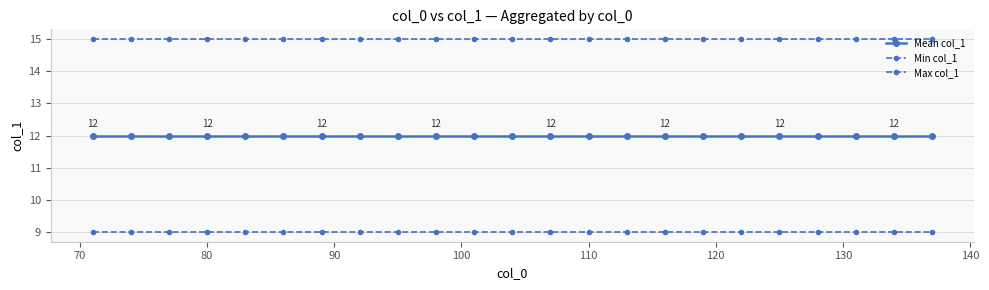

What is the sum of all Max col_1 values?

345